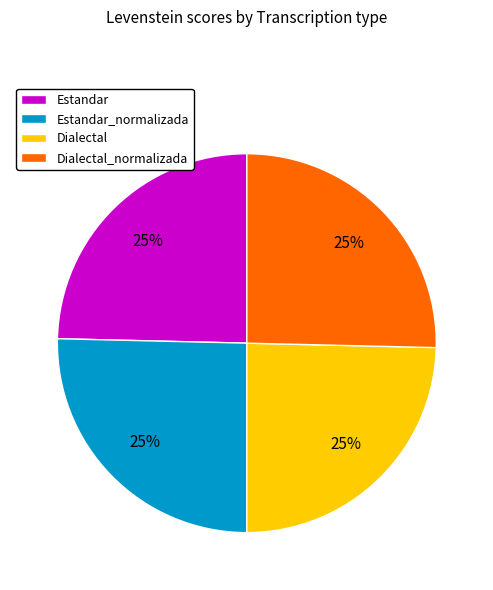

The Dialectal_normalizada slice represents 25% of the pie. True or false?

True